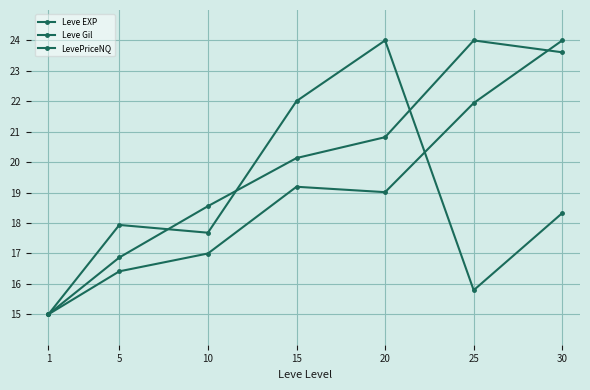

Is this an area chart (filled region under the line)?

No